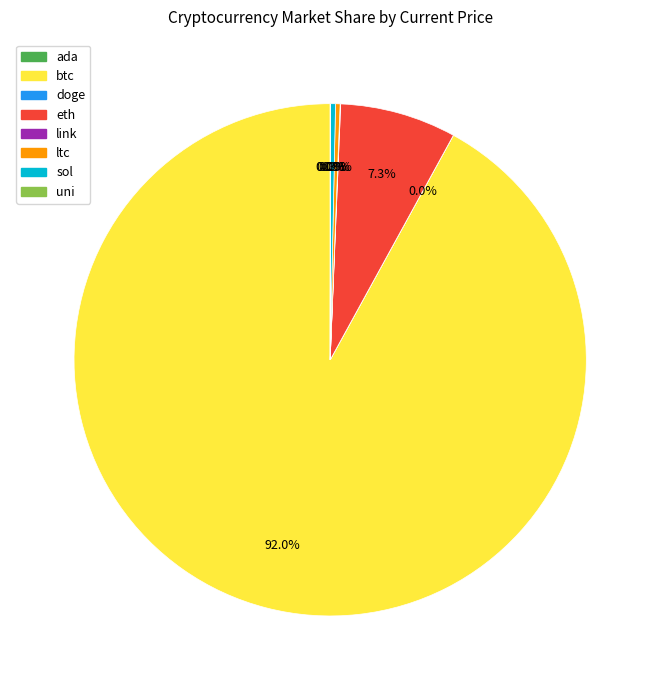

What is the largest slice in the pie chart?

btc